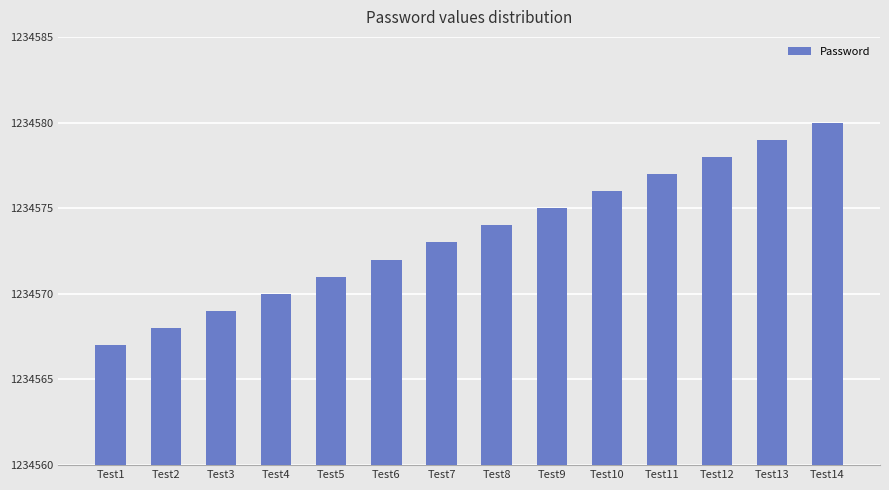

How many bars are there in total?

14